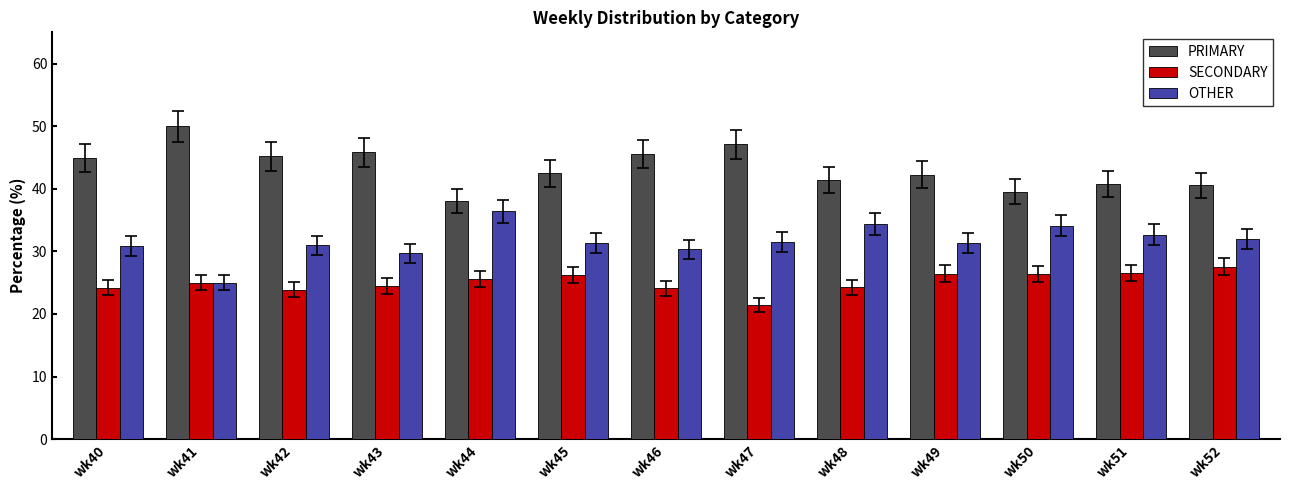

What is the difference between the highest and lowest values at wk44?

12.5